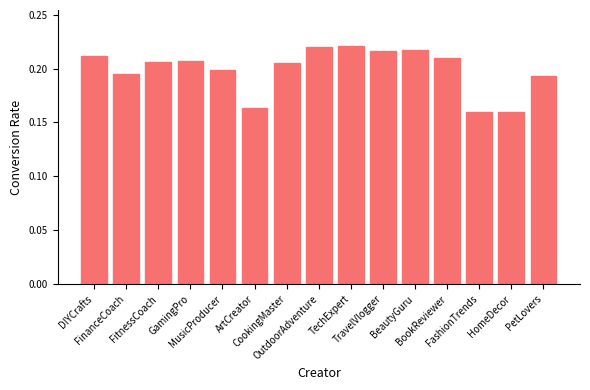

What is the label of the 11th bar from the left?

BeautyGuru